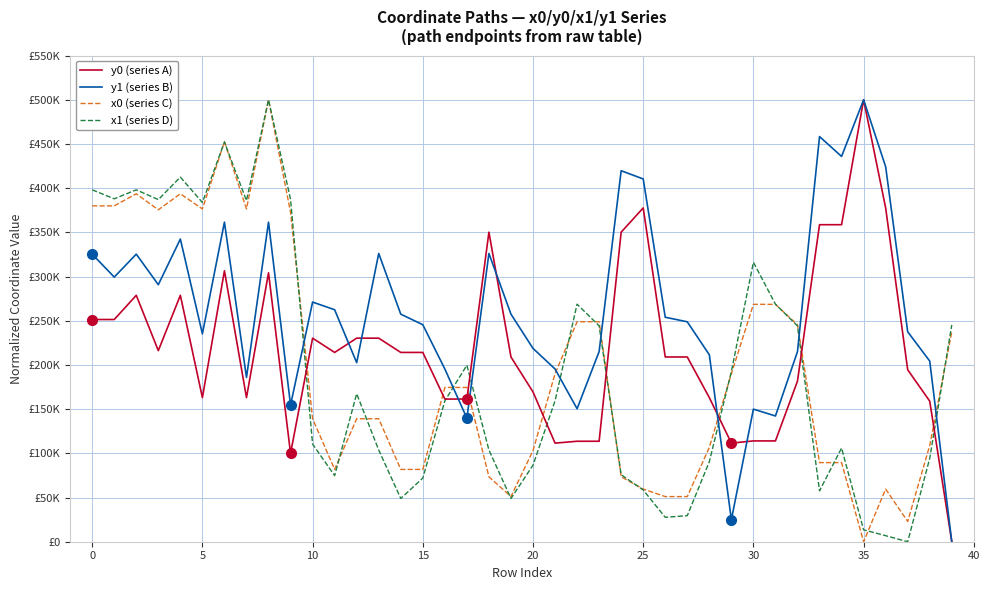

What are all the series names shown in the legend?

y0 (series A), y1 (series B), x0 (series C), x1 (series D)